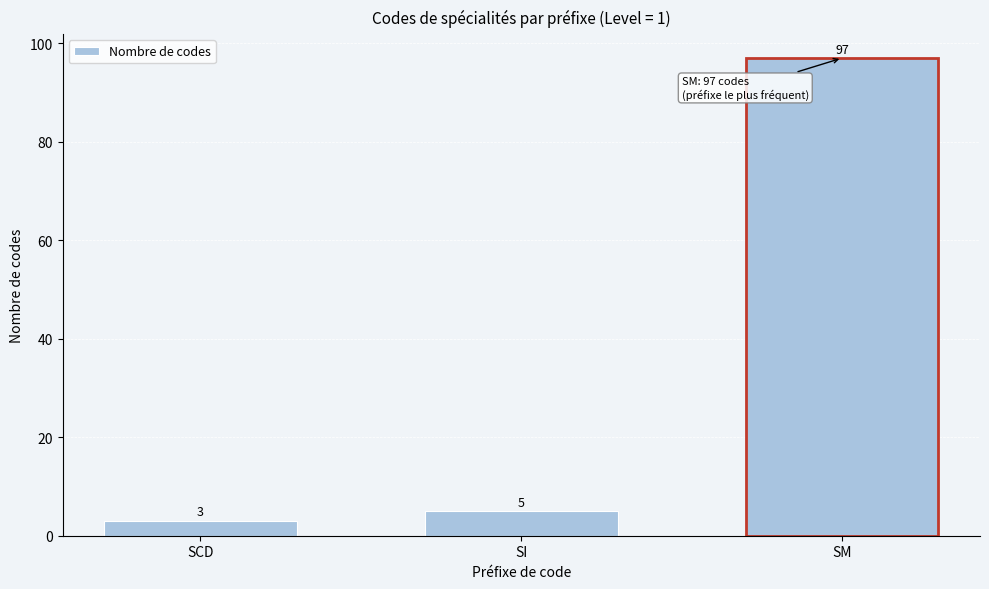

Reading left to right, list all the values displayed in this chart.

3	5	97